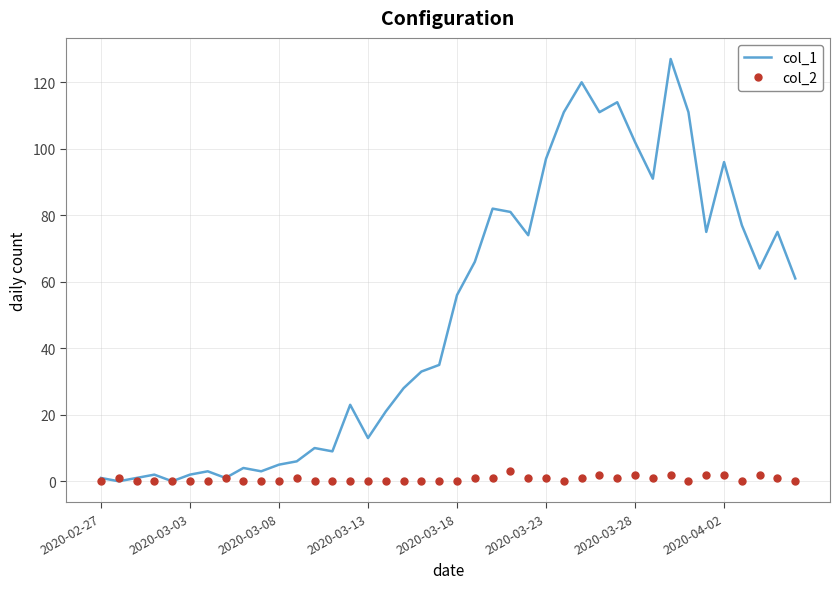

What are all the series names shown in the legend?

col_1, col_2